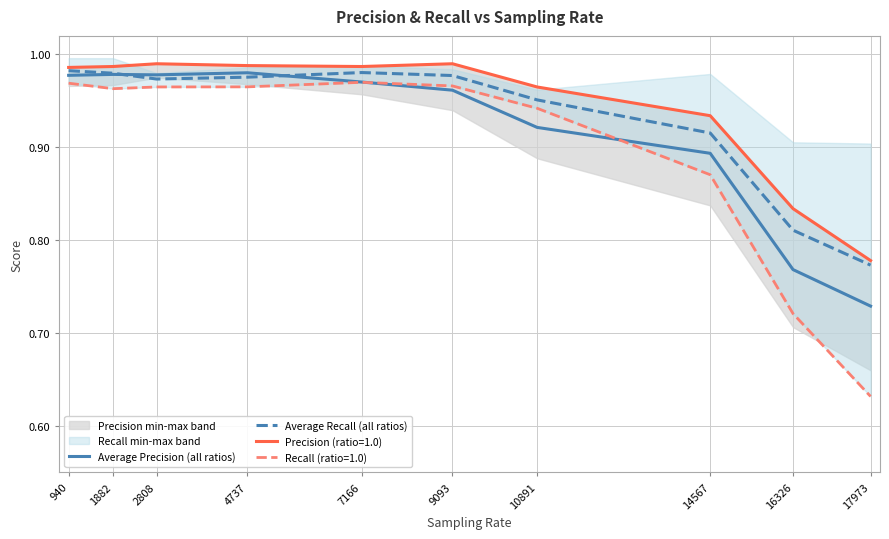

Reading left to right, transcribe all the data shown in this chart.

Average Precision (all ratios): 1.0	1.0	1.0	1.0	1.0	1.0	0.9	0.9	0.8	0.7
Average Recall (all ratios): 1.0	1.0	1.0	1.0	1.0	1.0	1.0	0.9	0.8	0.8